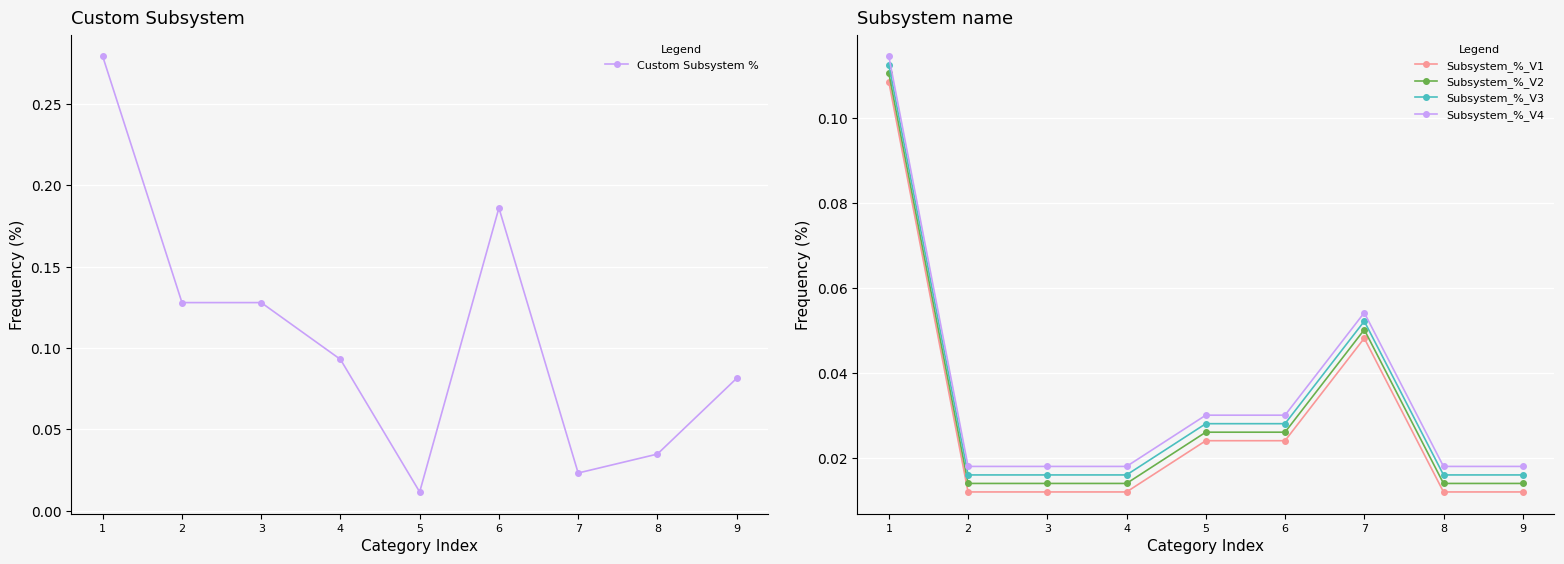

The Custom Subsystem % series shows 0.1 at 2. True or false?

False